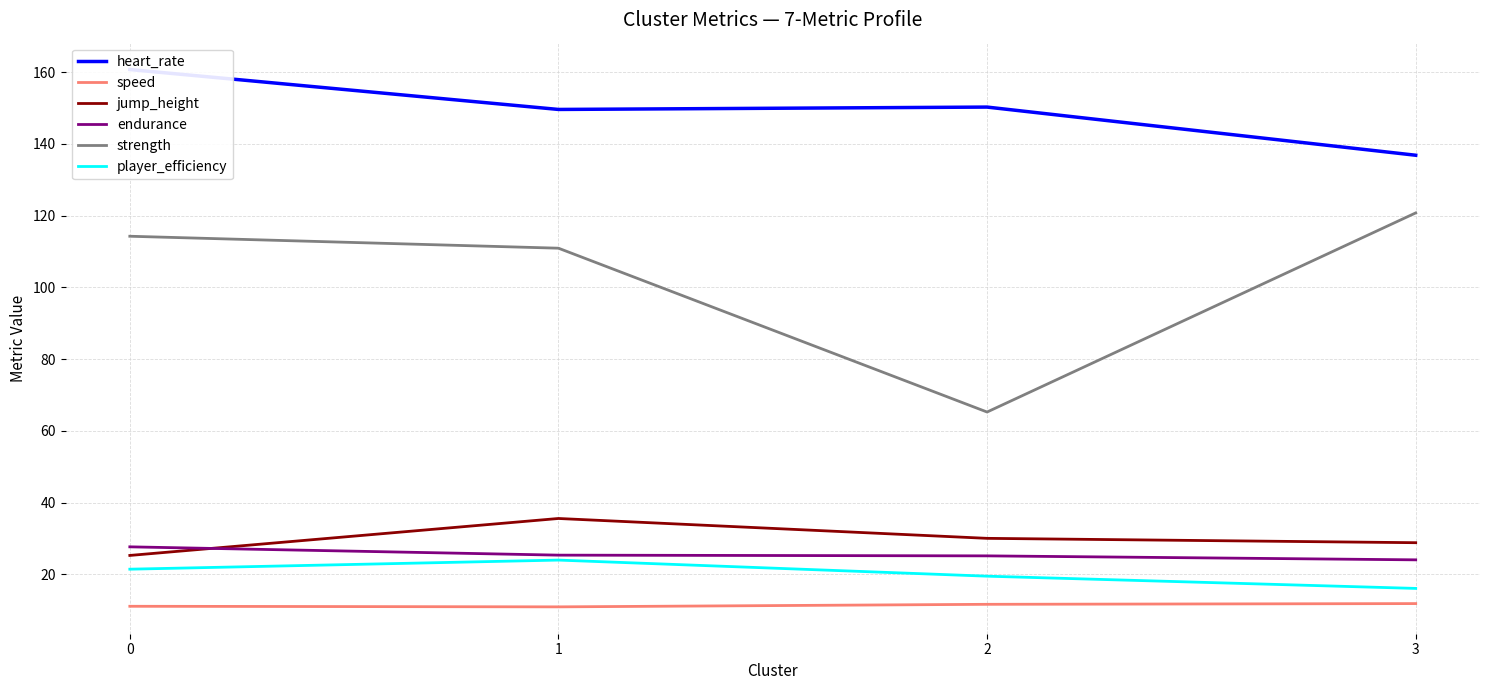

Count the number of data series in this chart.

6